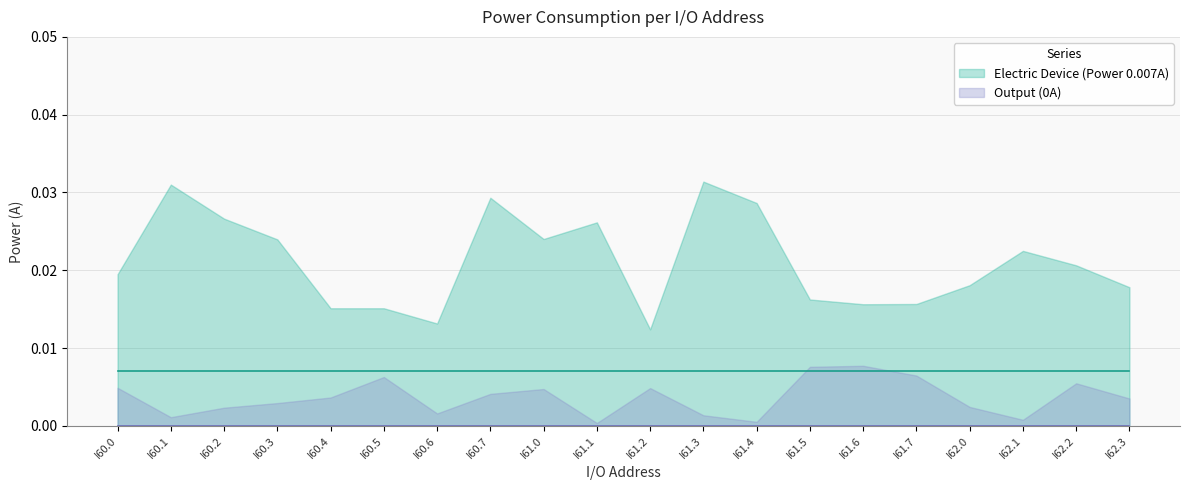

True or false: Electric Device (Power 0.007A) has a value of 0.0 at I60.3.

True